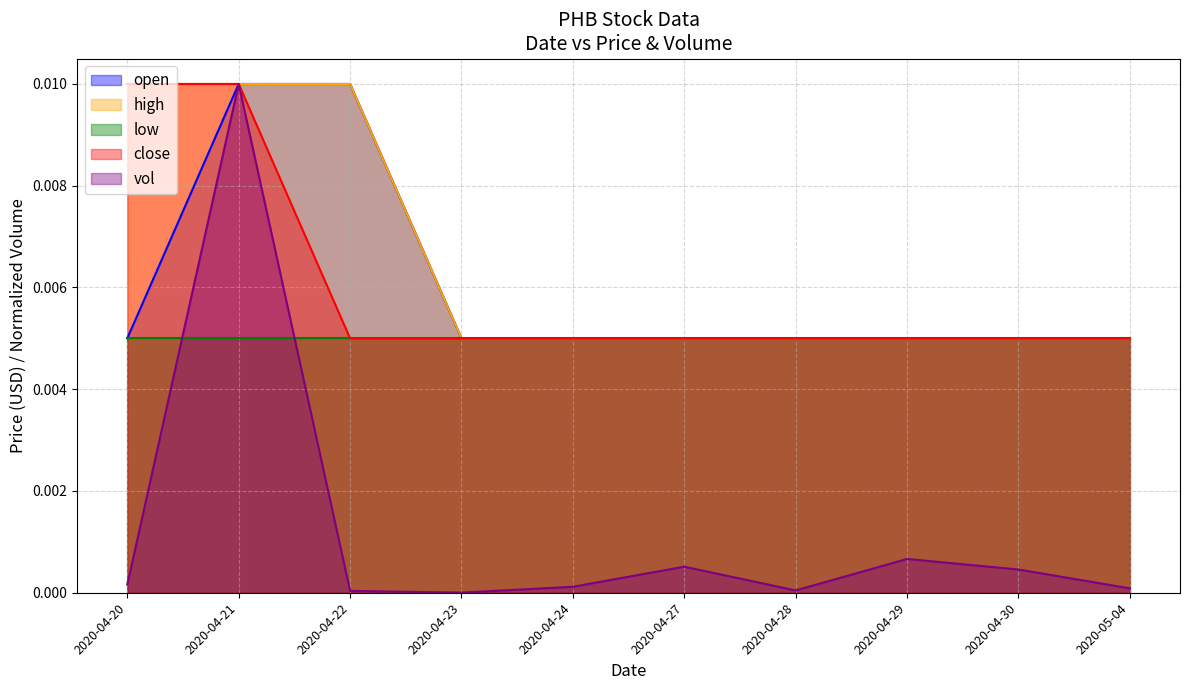

How many distinct data groups are displayed?

5